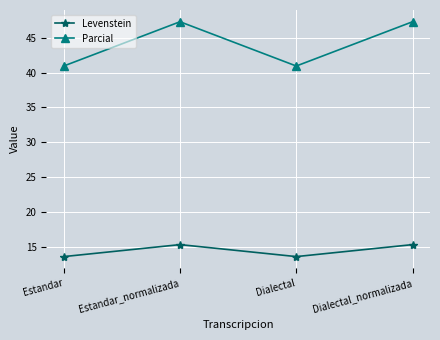

True or false: Parcial has more than 2 interior local peaks.

False